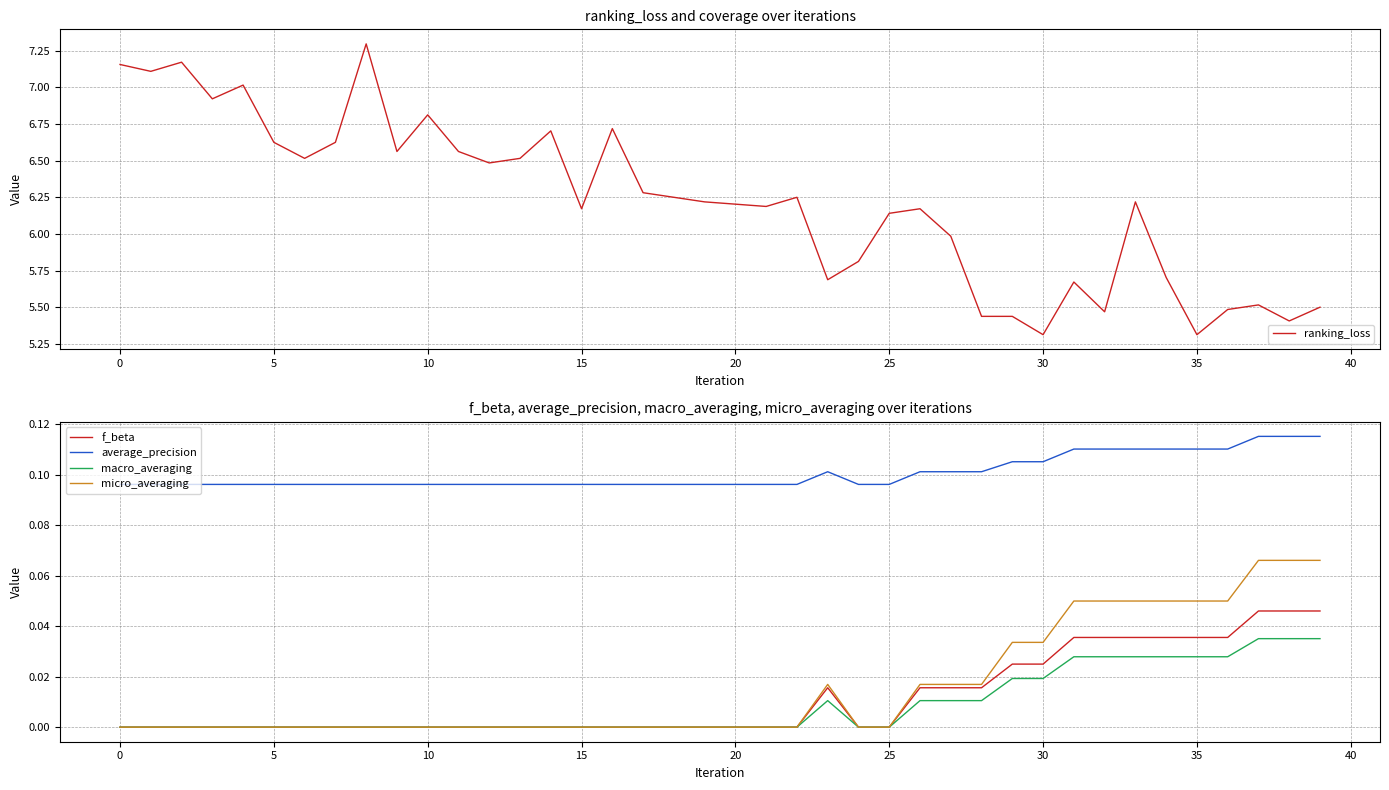

True or false: macro_averaging and average_precision intersect in this chart.

False